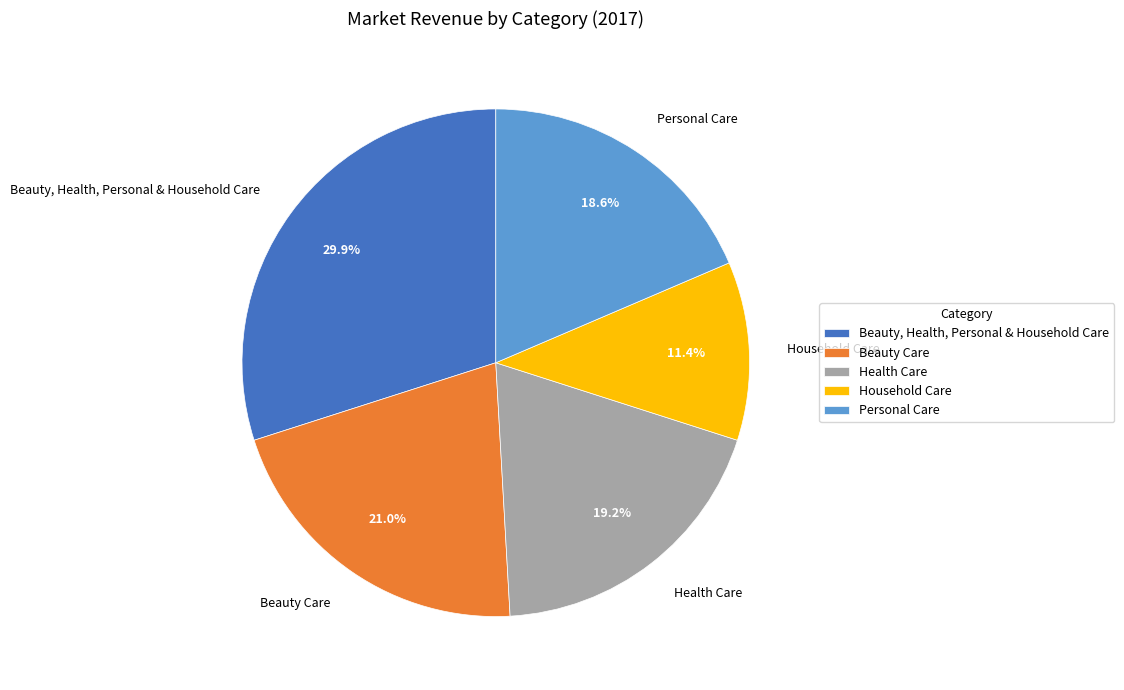

To the nearest percent, what is the average slice percentage?

20%